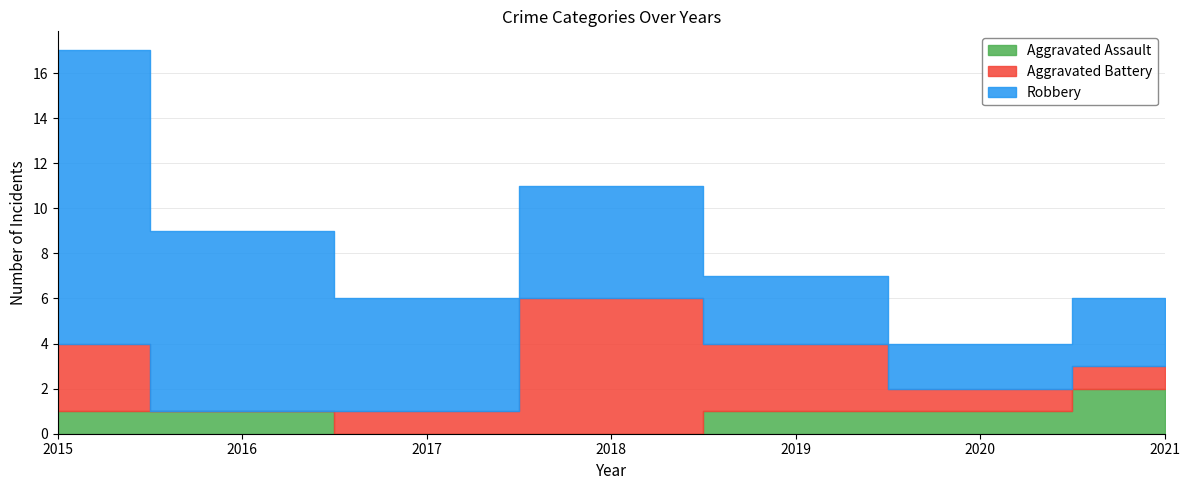

At how many categories does at least one series exceed 7?

2